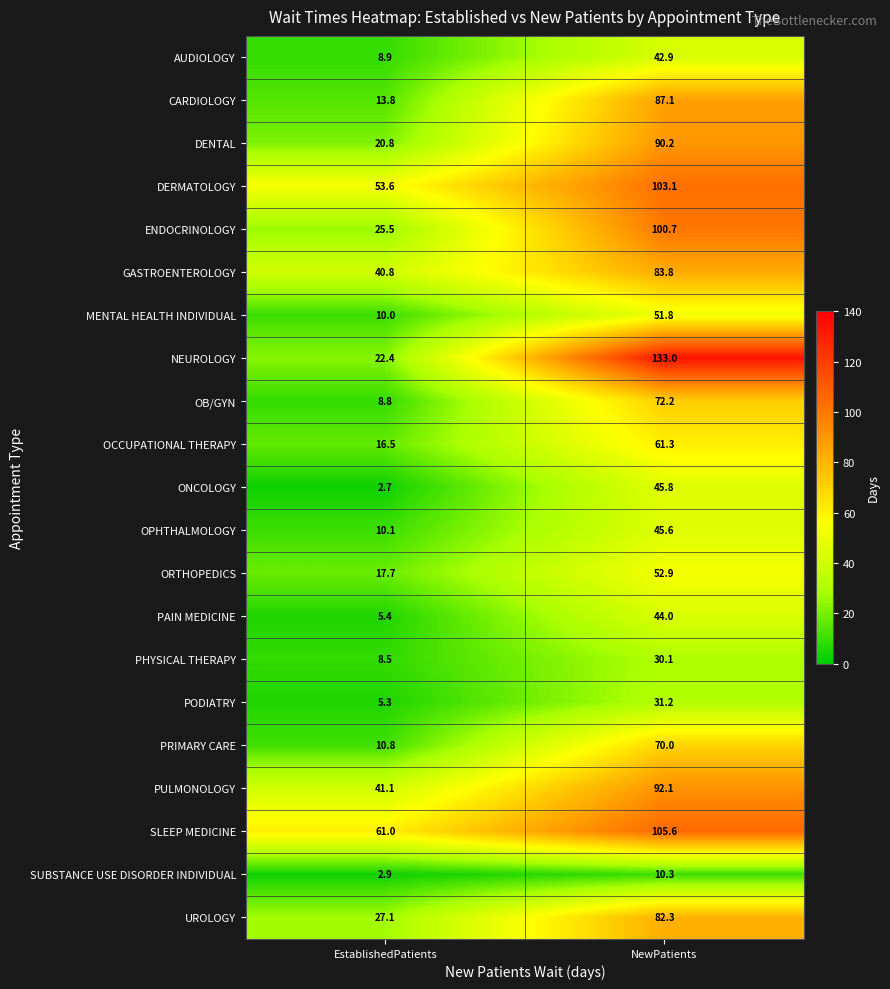

At NewPatients, list the series in order from largest to smallest.

NEUROLOGY, SLEEP MEDICINE, DERMATOLOGY, ENDOCRINOLOGY, PULMONOLOGY, DENTAL, CARDIOLOGY, GASTROENTEROLOGY, UROLOGY, OB/GYN, PRIMARY CARE, OCCUPATIONAL THERAPY, ORTHOPEDICS, MENTAL HEALTH INDIVIDUAL, ONCOLOGY, OPHTHALMOLOGY, PAIN MEDICINE, AUDIOLOGY, PODIATRY, PHYSICAL THERAPY, SUBSTANCE USE DISORDER INDIVIDUAL